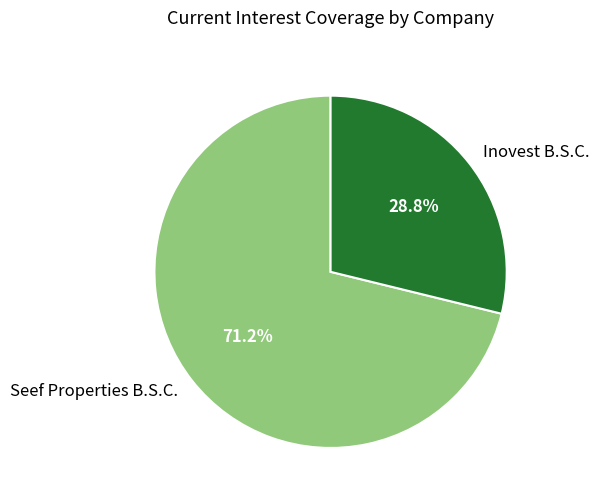

The Inovest B.S.C. slice represents 29% of the pie. True or false?

True